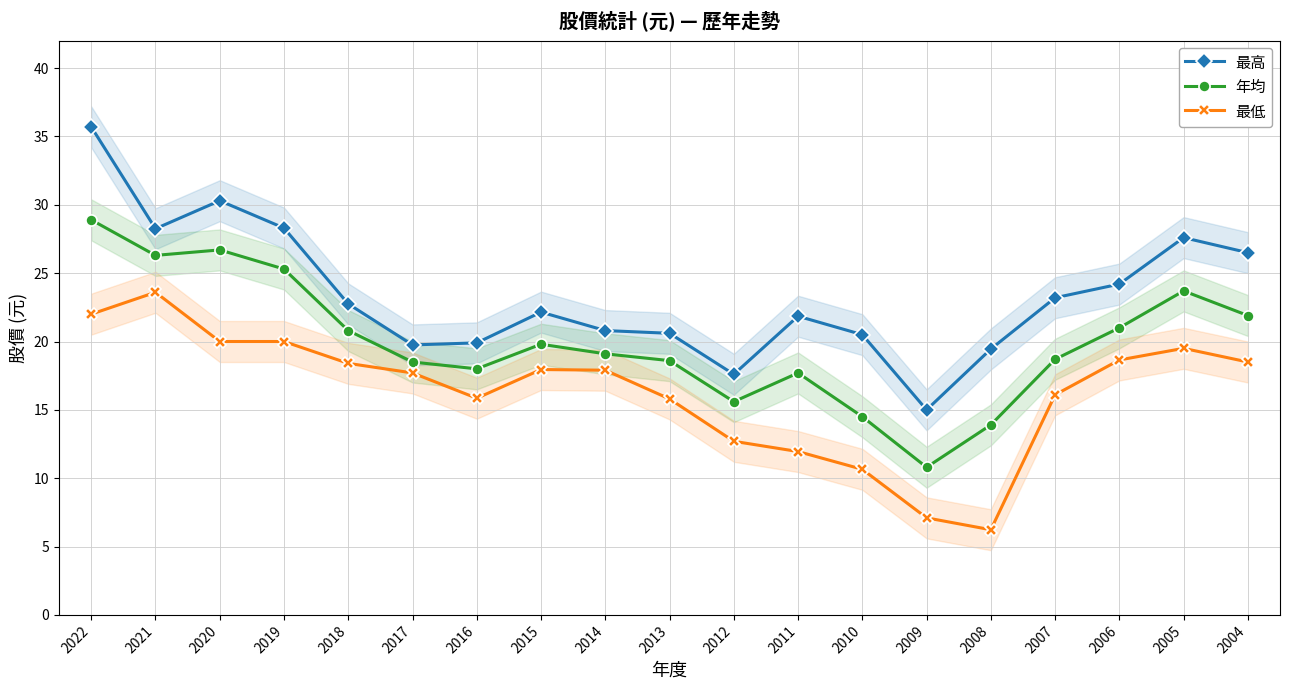

List the labels in order of 最低 value, largest first.

2021, 2022, 2020, 2019, 2005, 2006, 2004, 2018, 2015, 2014, 2017, 2007, 2016, 2013, 2012, 2011, 2010, 2009, 2008